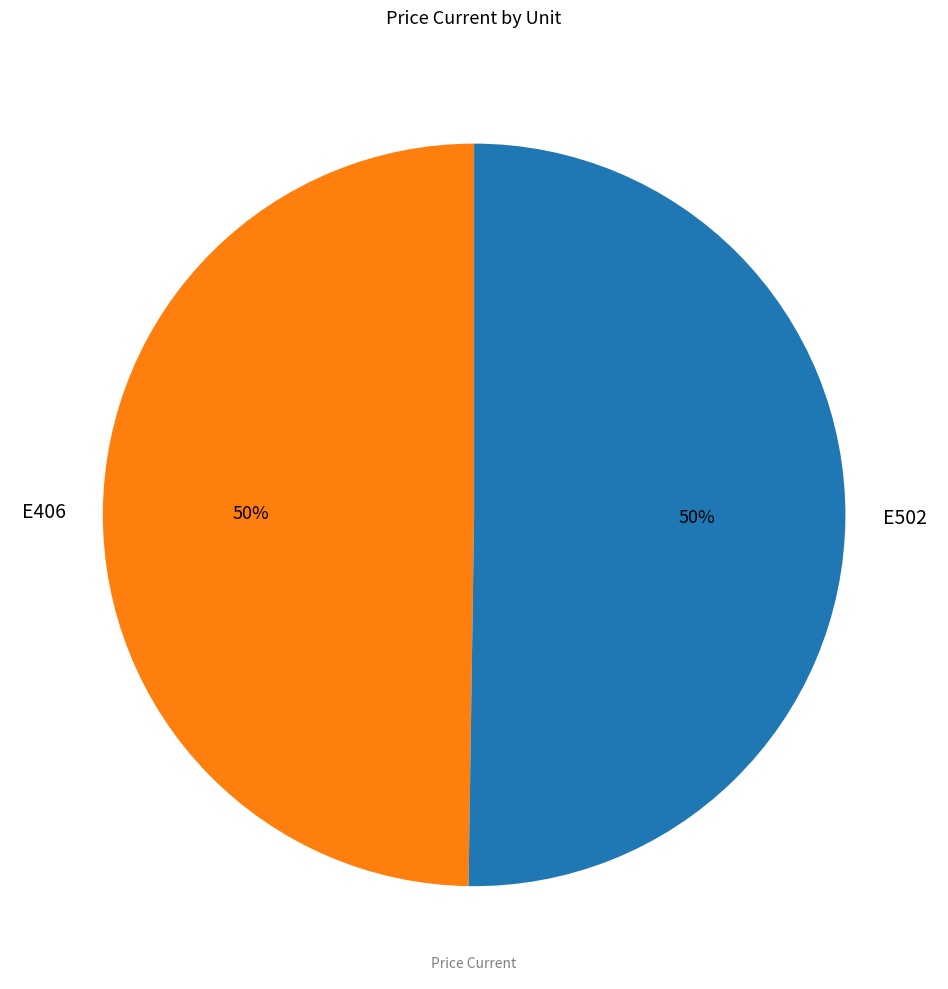

To the nearest percent, what portion does E502 represent?

50%